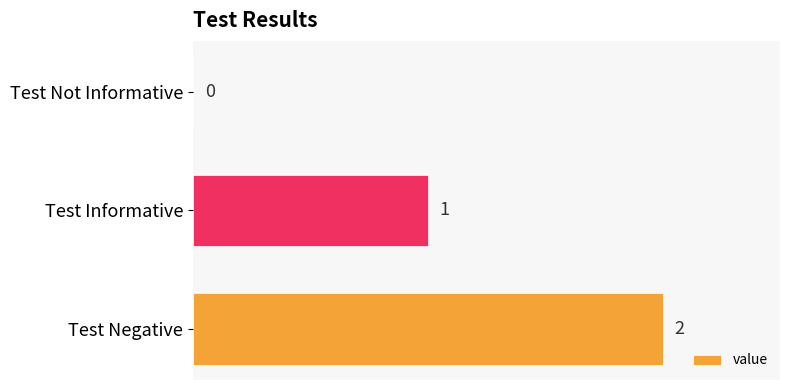

What is the sum of all values?

3